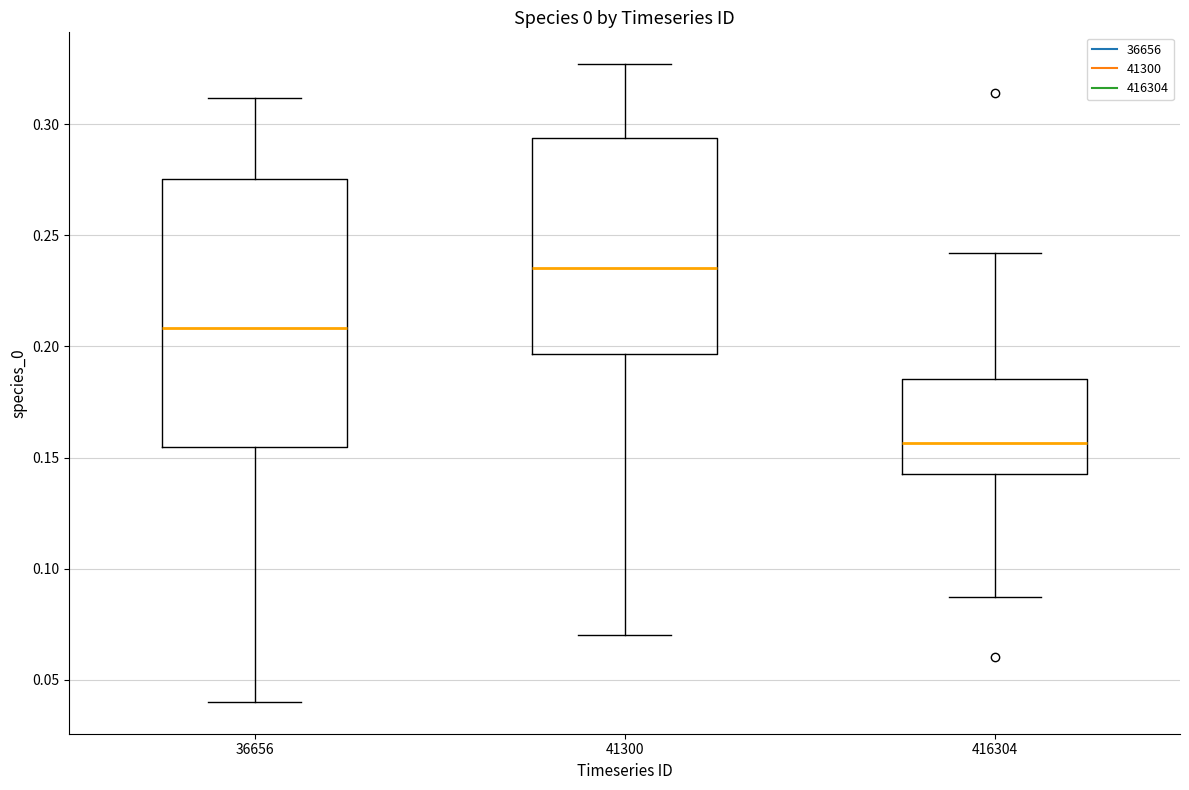

Comparing the boxes themselves (not the whiskers), which one is the tallest?

36656